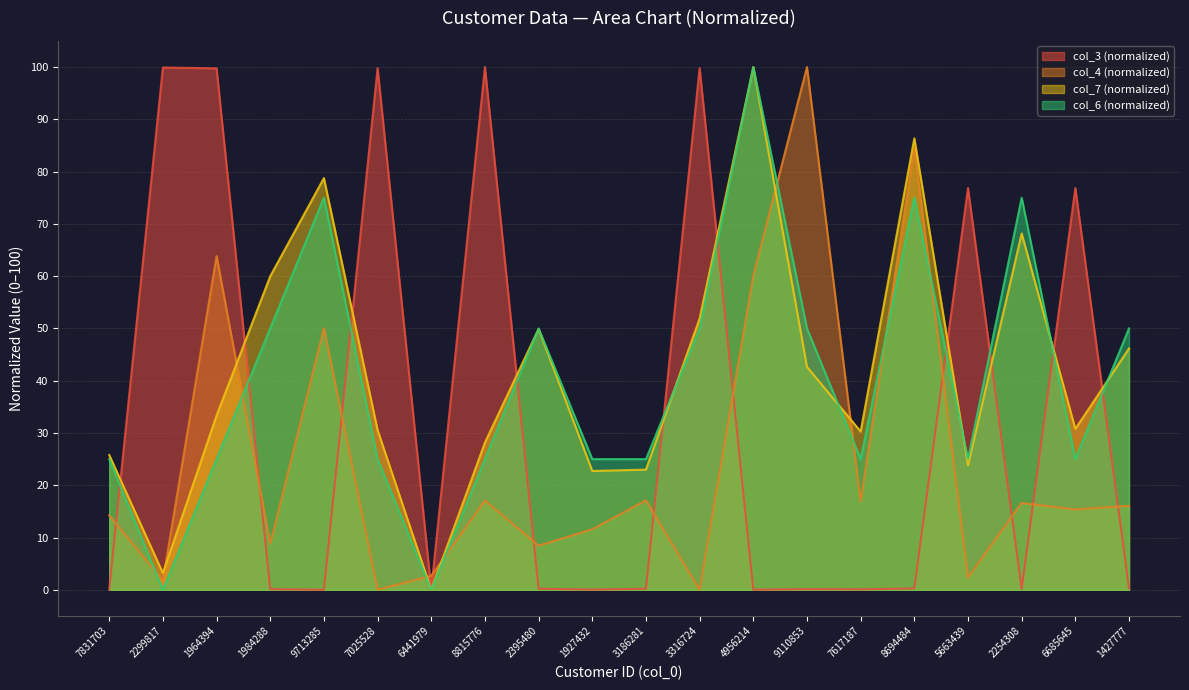

At which label is col_3 closest to 50?

6685645